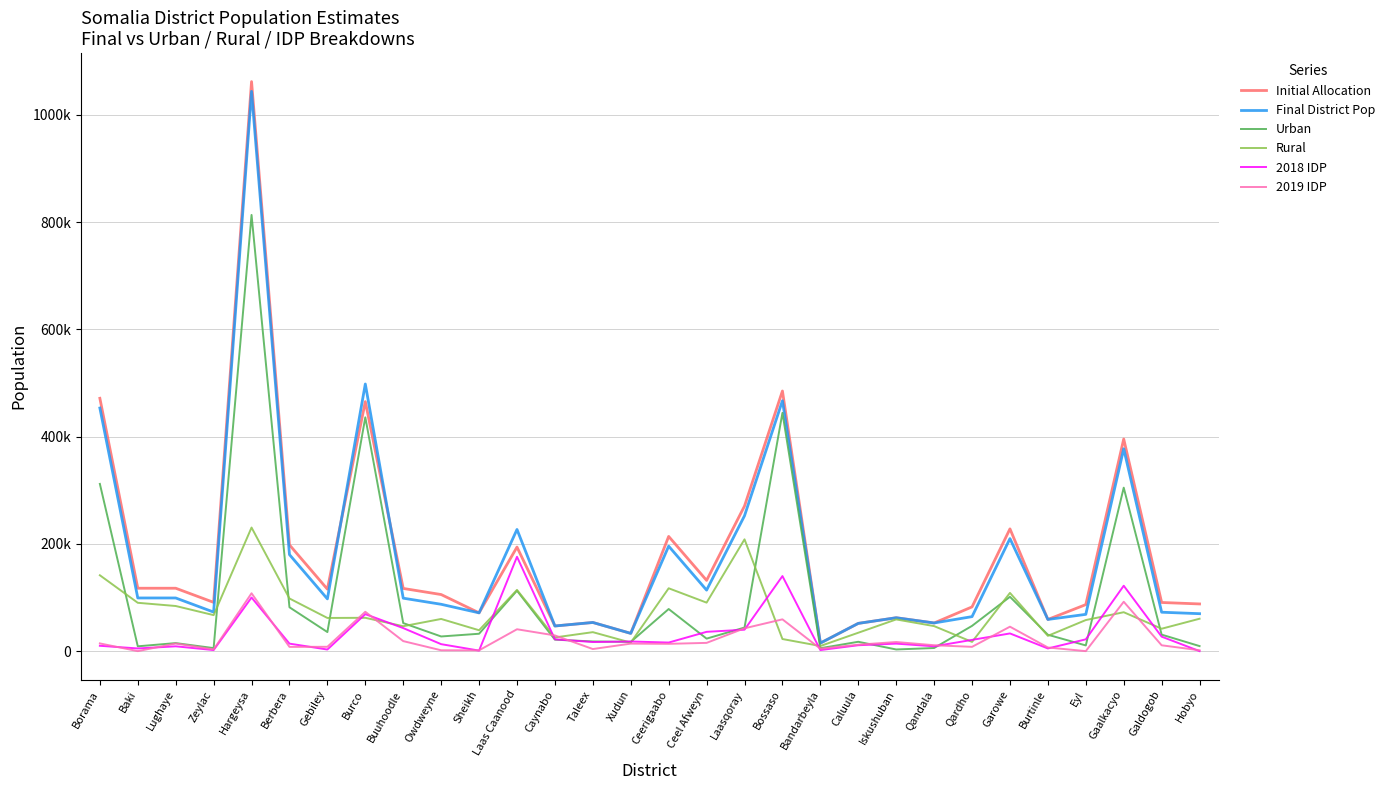

Reading right to left, what are all the values shown in this chart?

Initial Allocation: Hobyo=88014.6	Galdogob=90743.0	Gaalkacyo=395636.1	Eyl=86756.0	Burtinle=59091.9	Garowe=228067.1	Qardho=82509.7	Qandala=52515.4	Iskushuban=62263.6	Caluula=51765.6	Bandarbeyla=15022.5	Bossaso=485183.5	Laasqoray=270660.1	Ceel Afweyn=131952.1	Ceerigaabo=213943.9	Xudun=33133.2	Taleex=53456.8	Caynabo=46900.8	Laas Caanood=194083.2	Sheikh=71386.6	Owdweyne=105548.8	Buuhoodle=116936.3	Burco=465391.5	Gebiley=115604.2	Berbera=198160.5	Hargeysa=1062249.8	Zeylac=90988.4	Lughaye=117319.8	Baki=117319.8	Borama=471596.8
Final District Pop: Hobyo=69851.4	Galdogob=72579.7	Gaalkacyo=377472.9	Eyl=68592.7	Burtinle=59091.9	Garowe=209903.8	Qardho=64346.5	Qandala=52515.4	Iskushuban=62263.6	Caluula=51765.6	Bandarbeyla=15022.5	Bossaso=467020.2	Laasqoray=252496.8	Ceel Afweyn=113788.8	Ceerigaabo=195780.6	Xudun=33133.2	Taleex=53456.8	Caynabo=46900.8	Laas Caanood=226940.3	Sheikh=71386.6	Owdweyne=87385.6	Buuhoodle=98773.0	Burco=498248.7	Gebiley=97440.9	Berbera=179997.2	Hargeysa=1044086.5	Zeylac=72825.1	Lughaye=99156.5	Baki=99156.5	Borama=453433.6
Urban: Hobyo=9406.2	Galdogob=30786.9	Gaalkacyo=304892.0	Eyl=10621.8	Burtinle=30569.2	Garowe=101317.5	Qardho=47121.4	Qandala=5836.7	Iskushuban=3109.1	Caluula=17439.6	Bandarbeyla=5465.5	Bossaso=444435.4	Laasqoray=43981.2	Ceel Afweyn=23304.3	Ceerigaabo=78548.2	Xudun=17244.8	Taleex=18056.7	Caynabo=21373.8	Laas Caanood=112739.0	Sheikh=32430.5	Owdweyne=27354.7	Buuhoodle=52311.6	Burco=436084.6	Gebiley=35556.1	Berbera=81798.8	Hargeysa=813565.4	Zeylac=5656.6	Lughaye=14983.5	Baki=8995.5	Borama=311918.5
Rural: Hobyo=60445.2	Galdogob=41792.8	Gaalkacyo=72580.8	Eyl=57970.9	Burtinle=28522.7	Garowe=108586.3	Qardho=17225.1	Qandala=46678.7	Iskushuban=59154.5	Caluula=34326.0	Bandarbeyla=9557.0	Bossaso=22584.8	Laasqoray=208515.6	Ceel Afweyn=90484.5	Ceerigaabo=117232.4	Xudun=15888.4	Taleex=35400.1	Caynabo=25527.0	Laas Caanood=114201.3	Sheikh=38956.1	Owdweyne=60030.9	Buuhoodle=46461.4	Burco=62164.1	Gebiley=61884.8	Berbera=98198.4	Hargeysa=230521.0	Zeylac=67168.5	Lughaye=84173.0	Baki=90161.0	Borama=141515.1
2018 IDP: Hobyo=0.0	Galdogob=27000.0	Gaalkacyo=122000.0	Eyl=22000.0	Burtinle=5000.0	Garowe=33000.0	Qardho=21000.0	Qandala=9000.0	Iskushuban=14000.0	Caluula=11000.0	Bandarbeyla=2000.0	Bossaso=140000.0	Laasqoray=40000.0	Ceel Afweyn=36000.0	Ceerigaabo=16000.0	Xudun=18000.0	Taleex=17000.0	Caynabo=22000.0	Laas Caanood=176000.0	Sheikh=1000.0	Owdweyne=13000.0	Buuhoodle=43000.0	Burco=69000.0	Gebiley=3000.0	Berbera=14000.0	Hargeysa=100000.0	Zeylac=2000.0	Lughaye=9000.0	Baki=5000.0	Borama=10000.0
2019 IDP: Hobyo=1600.0	Galdogob=10900.0	Gaalkacyo=92100.0	Eyl=0.0	Burtinle=6800.0	Garowe=45600.0	Qardho=8000.0	Qandala=11000.0	Iskushuban=17000.0	Caluula=12000.0	Bandarbeyla=4500.0	Bossaso=59300.0	Laasqoray=42600.0	Ceel Afweyn=15400.0	Ceerigaabo=13600.0	Xudun=14000.0	Taleex=3900.0	Caynabo=29300.0	Laas Caanood=40800.0	Sheikh=1500.0	Owdweyne=1600.0	Buuhoodle=18700.0	Burco=73400.0	Gebiley=8100.0	Berbera=7900.0	Hargeysa=107900.0	Zeylac=3200.0	Lughaye=14200.0	Baki=0.0	Borama=14400.0